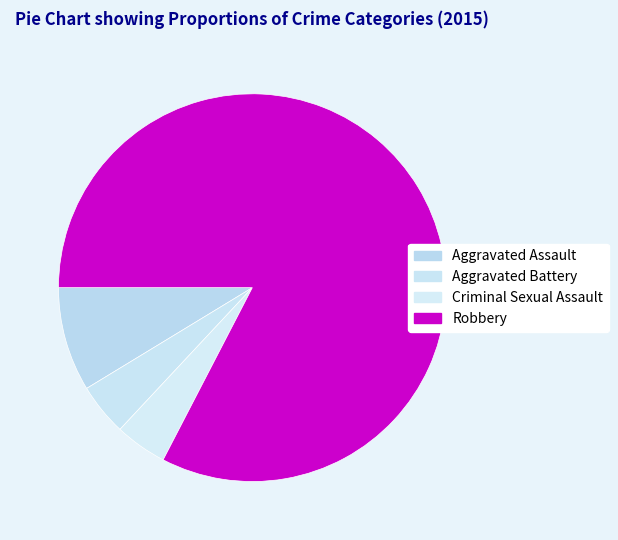

Is the sum of Aggravated Battery and Aggravated Assault greater than half?

No